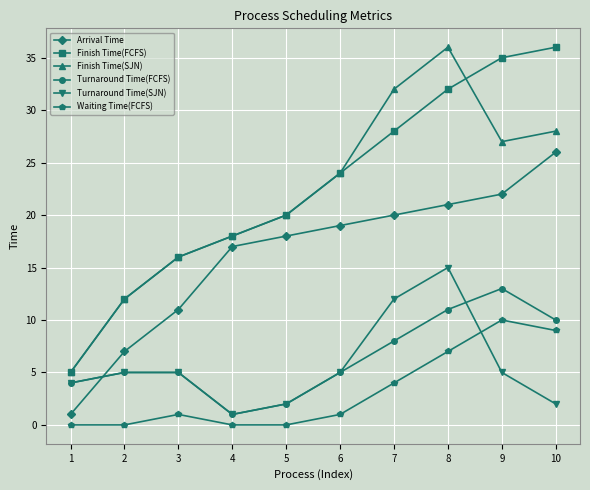

Where is Finish Time(SJN) nearest to the value 20?

5